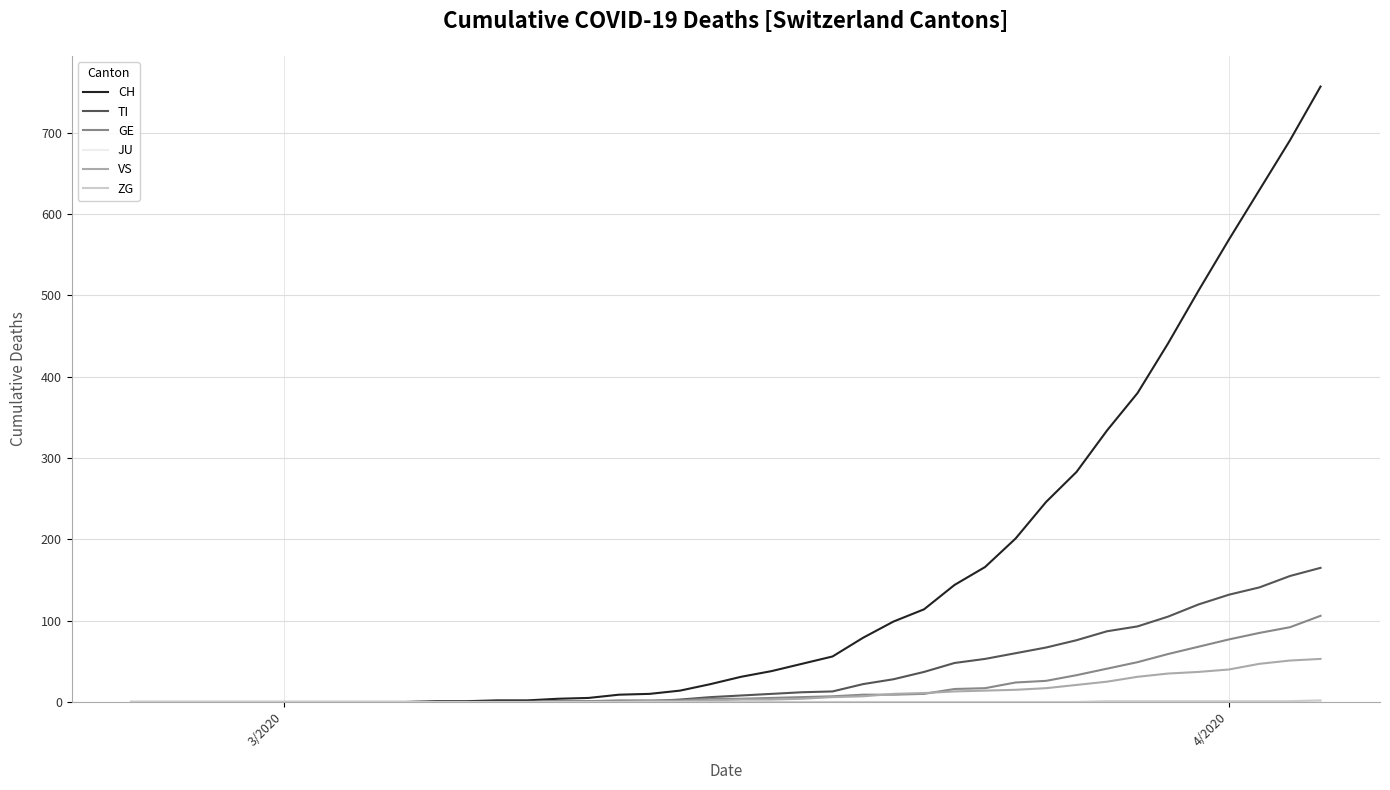

What is the maximum value for GE?

106